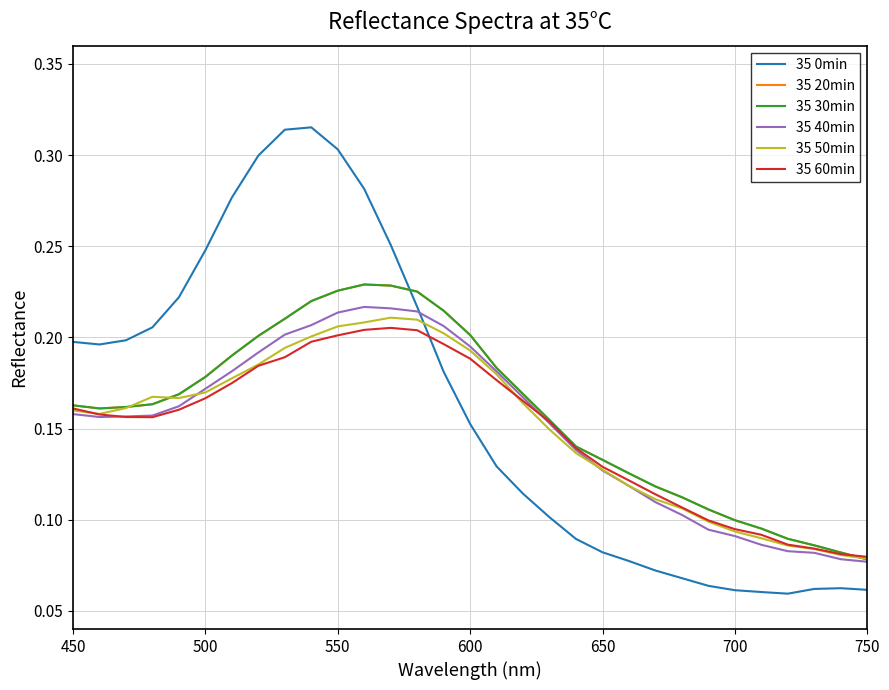

Does the chart display data point markers on the line(s)?

No